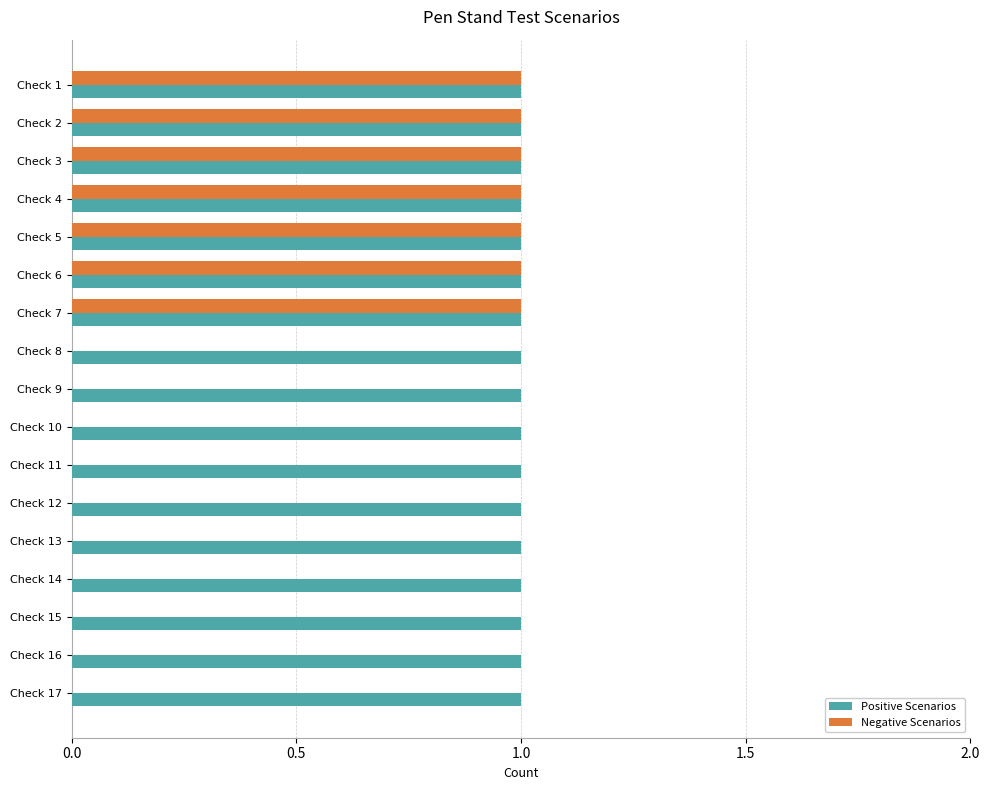

Which series changed the most between Check 4 and Check 10?

Negative Scenarios